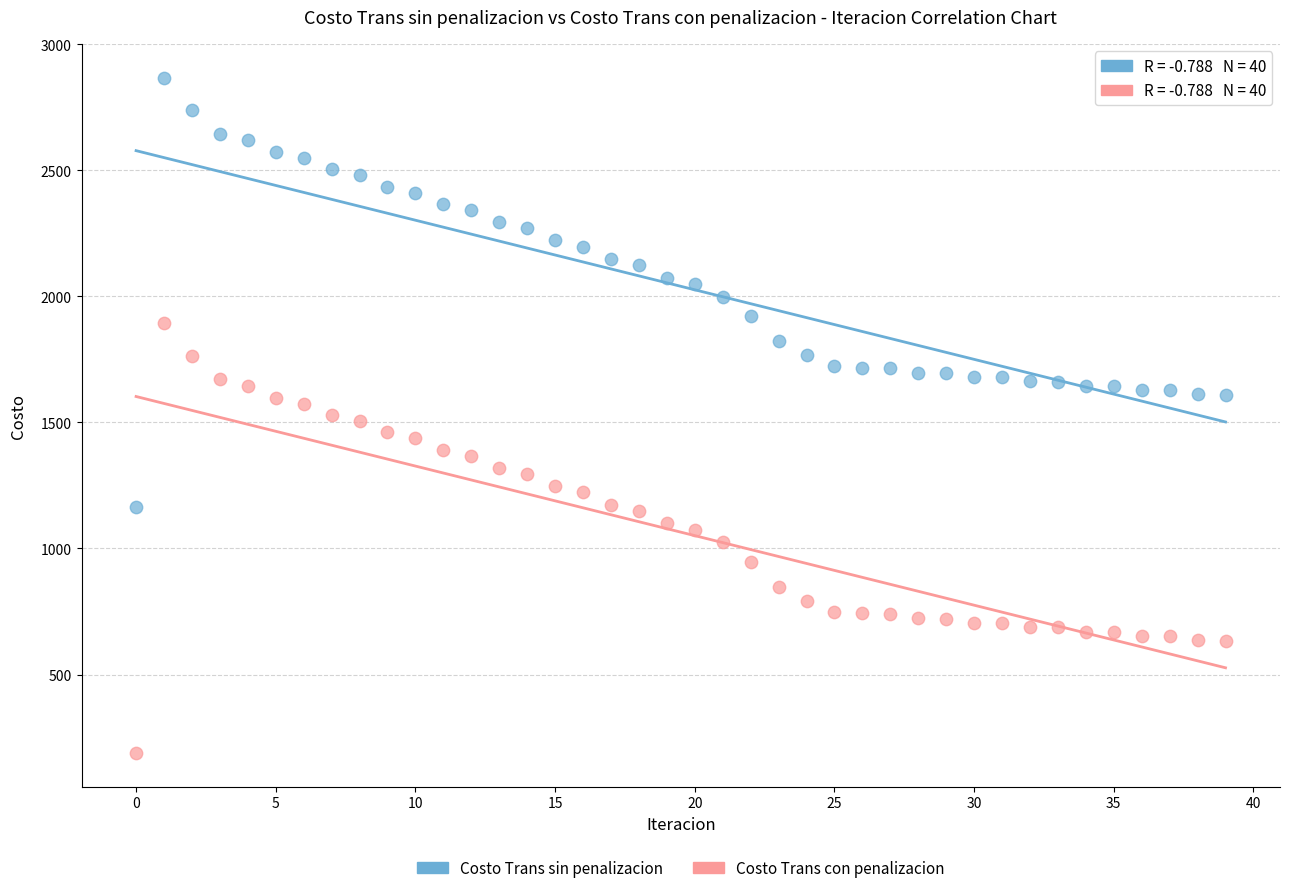

Across all data points, what is the range of Y values (max minus min)?

2677.7